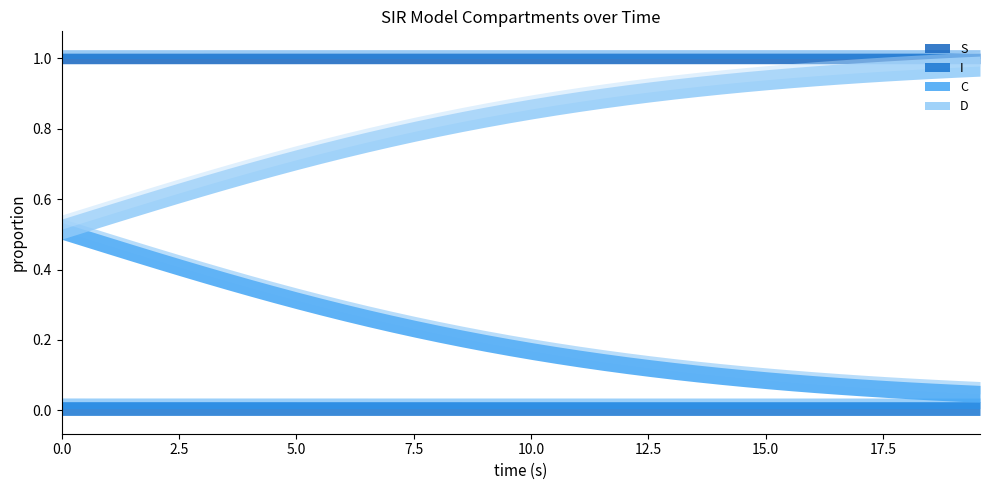

What is the spread (max minus min) of values at 7?

1.0